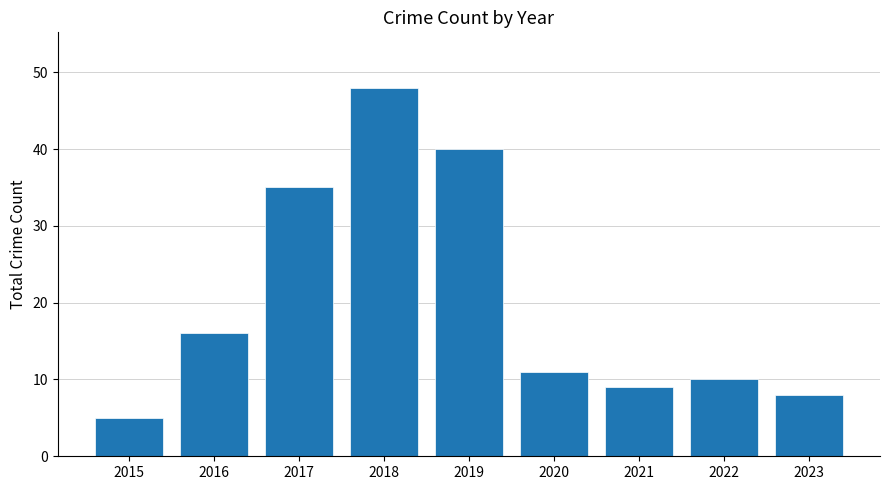

How many data points does each series have?

9